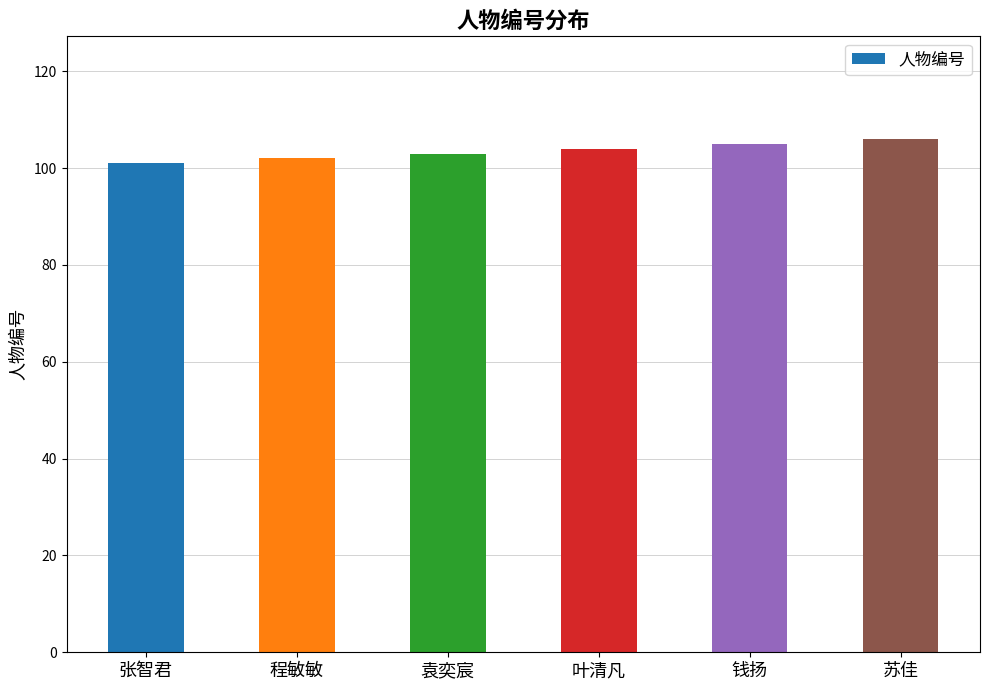

What is the difference between the maximum and minimum values?

5